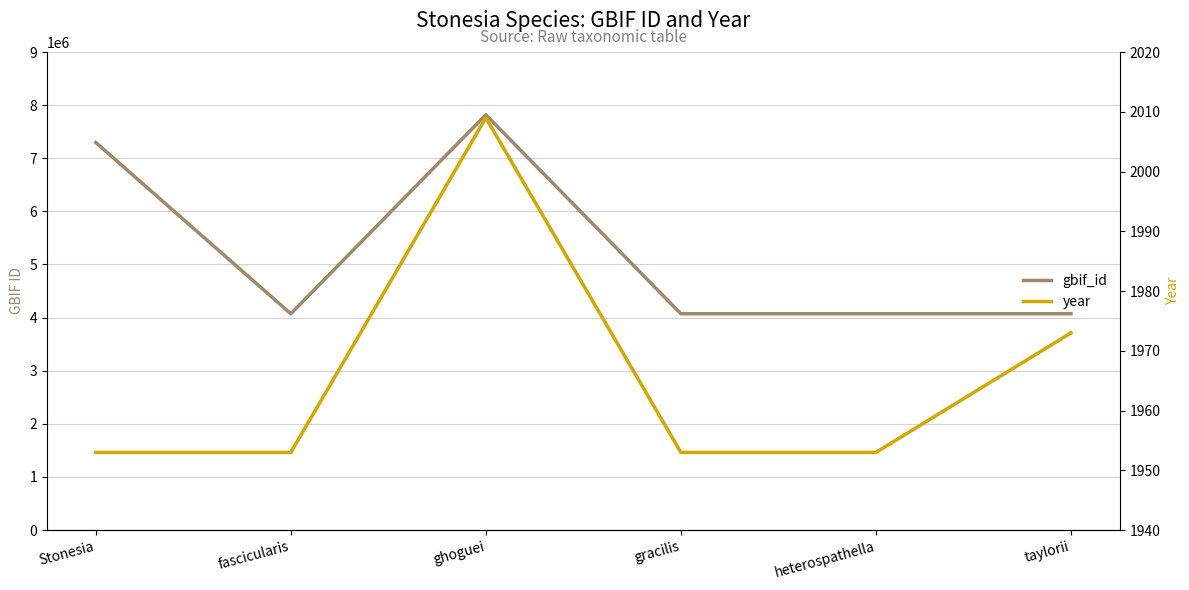

The value of year at gracilis is 1953. True or false?

True